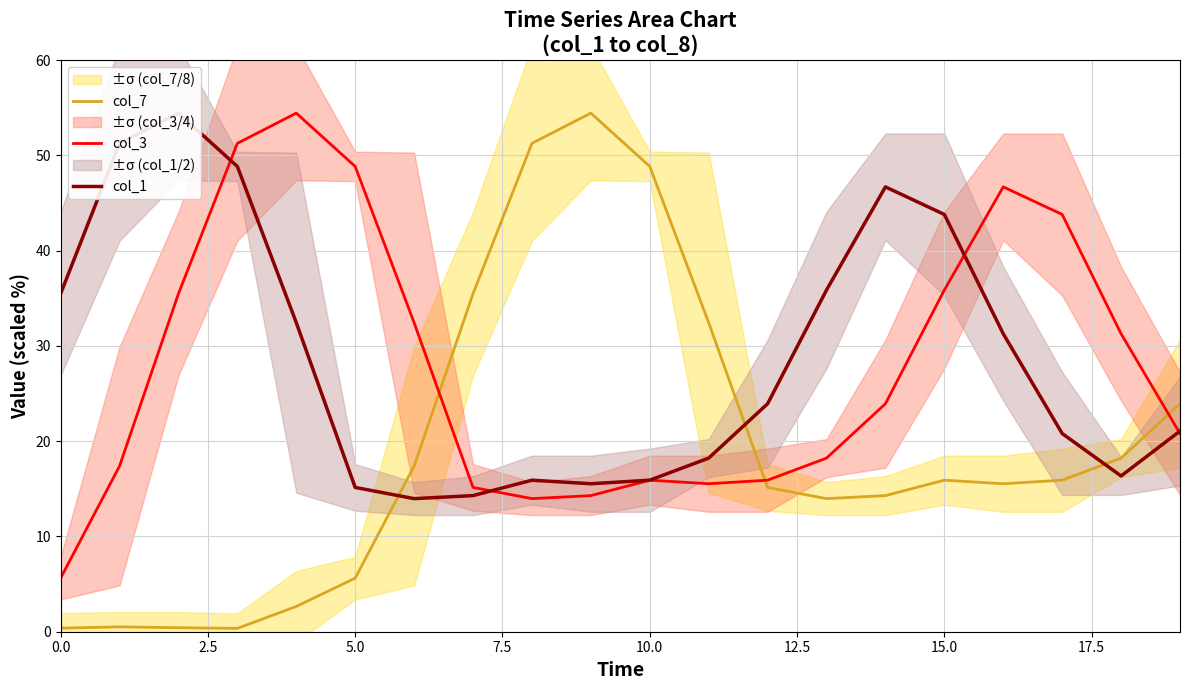

Is it true that col_3 equals 14.0 at 5.0?

False